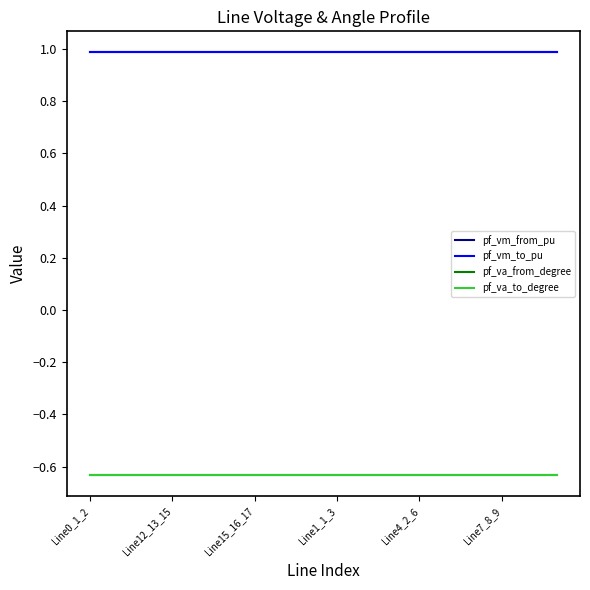

Is this an area chart (filled region under the line)?

No